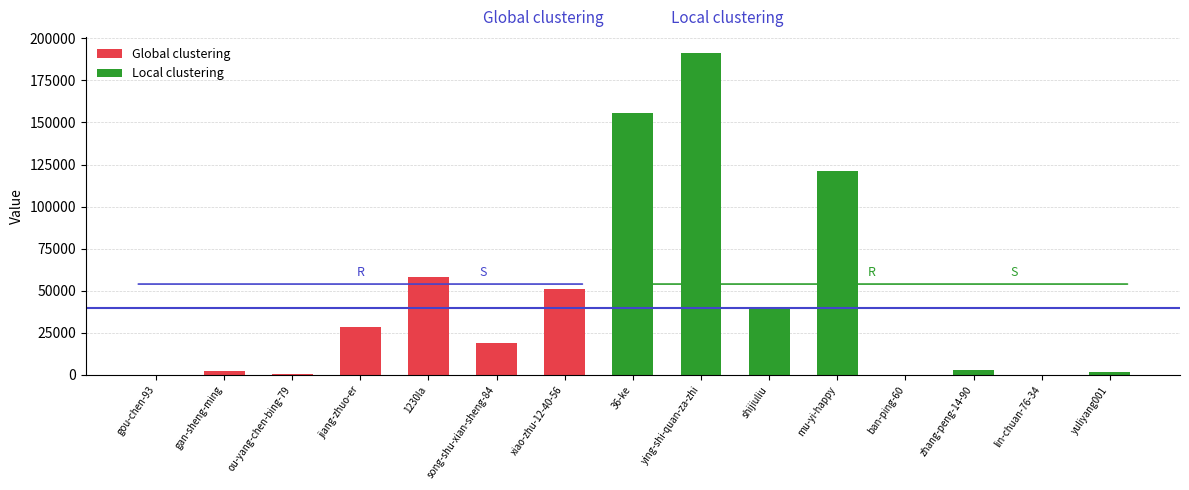

The value at yuliyang001 is 1543. True or false?

True